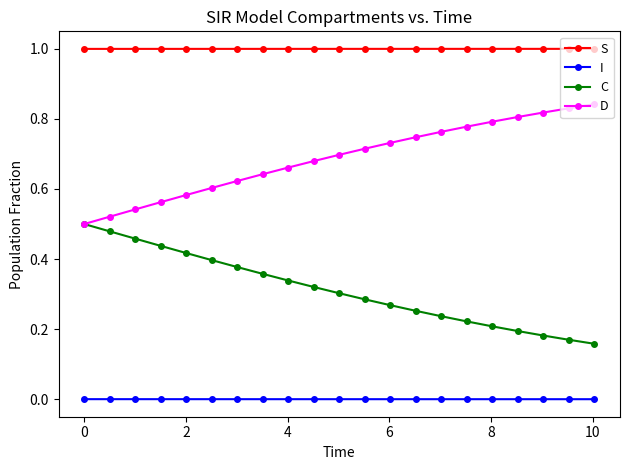

Is this an area chart (filled region under the line)?

No